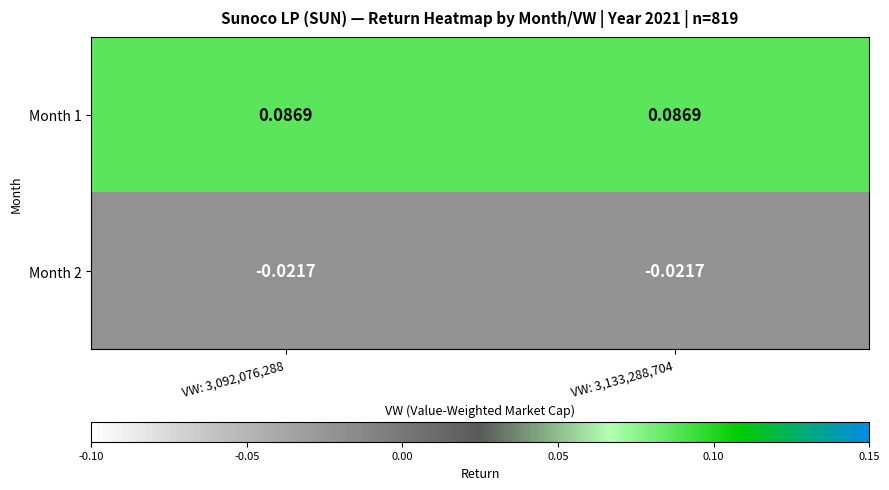

Is the value of Month 1 at VW: 3,092,076,288 greater than the value of Month 2 at VW: 3,133,288,704?

Yes